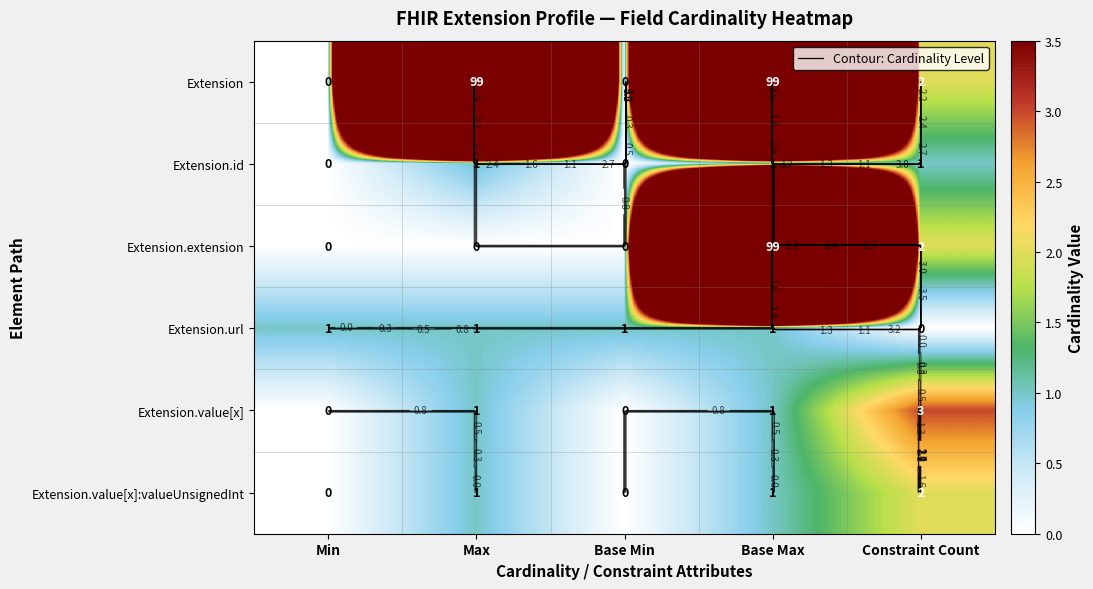

Which series has the largest total across all categories?

Extension